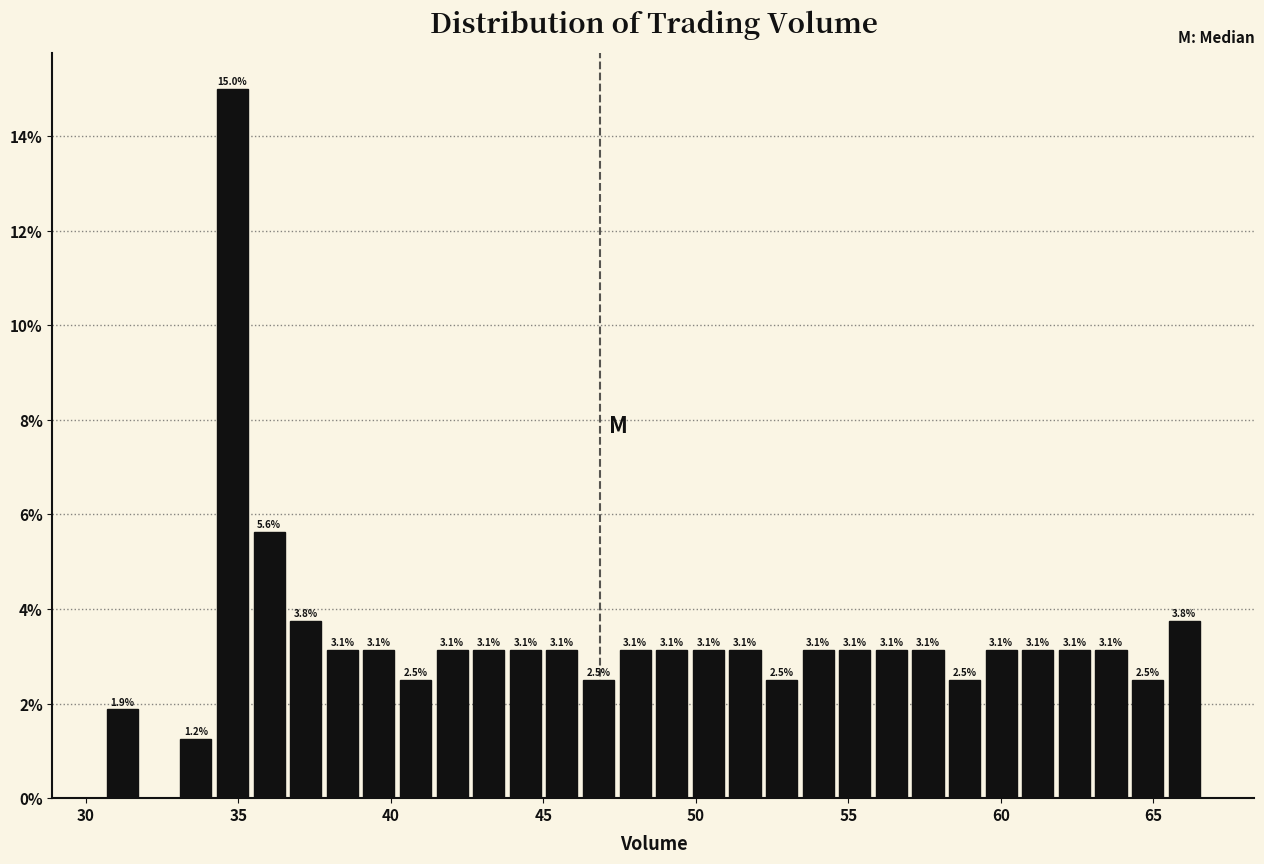

Read against the x-axis, roughly where is the centre of the tallest bar?

35.0